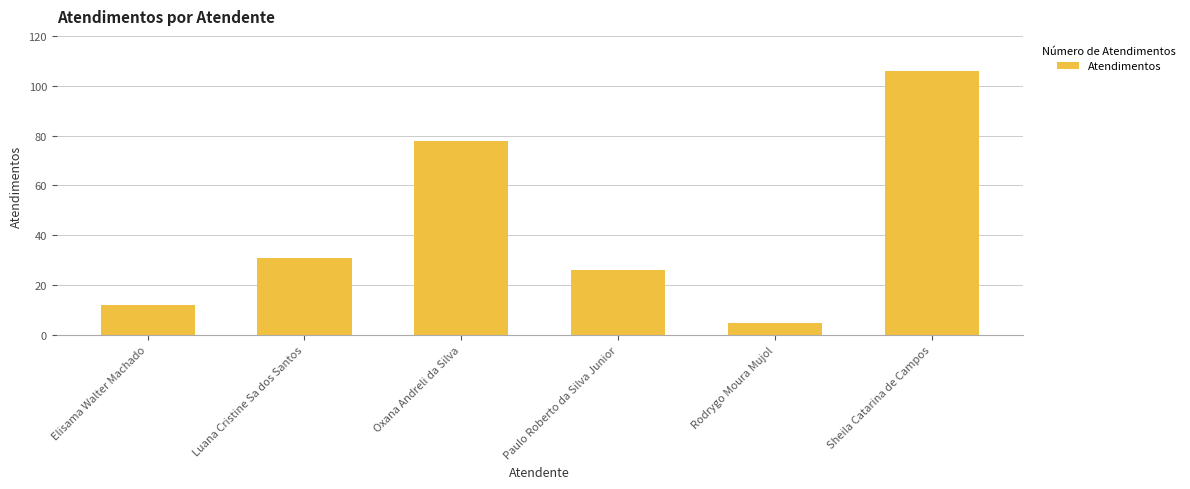

Count the number of data series in this chart.

1